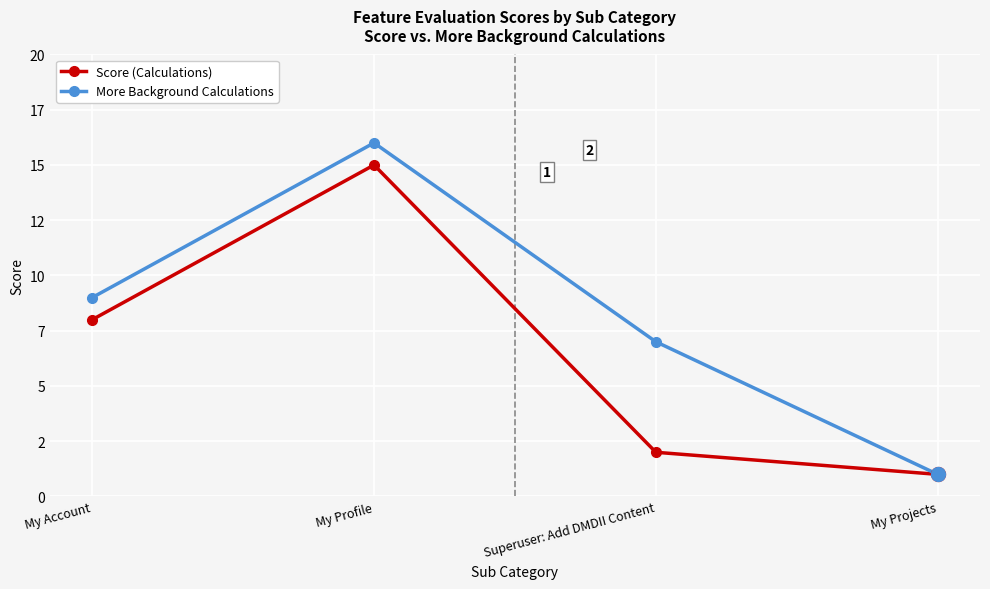

What is the label of the 2nd point from the right?

Superuser: Add DMDII Content